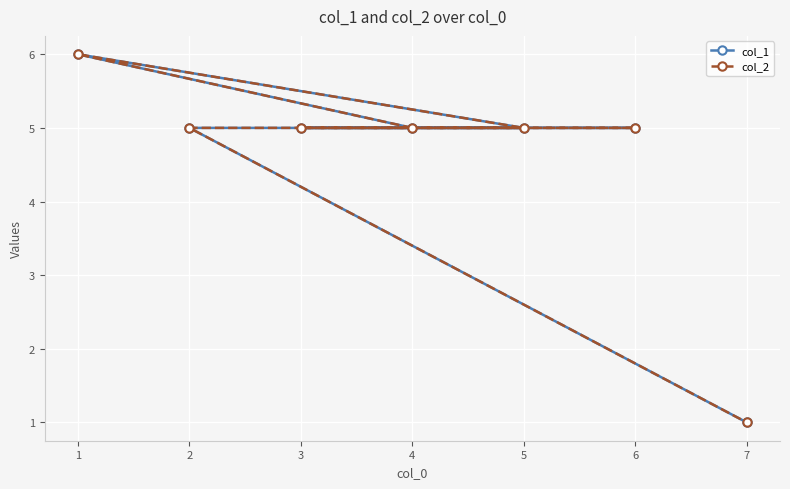

Where is col_1 nearest to the value 3?

4